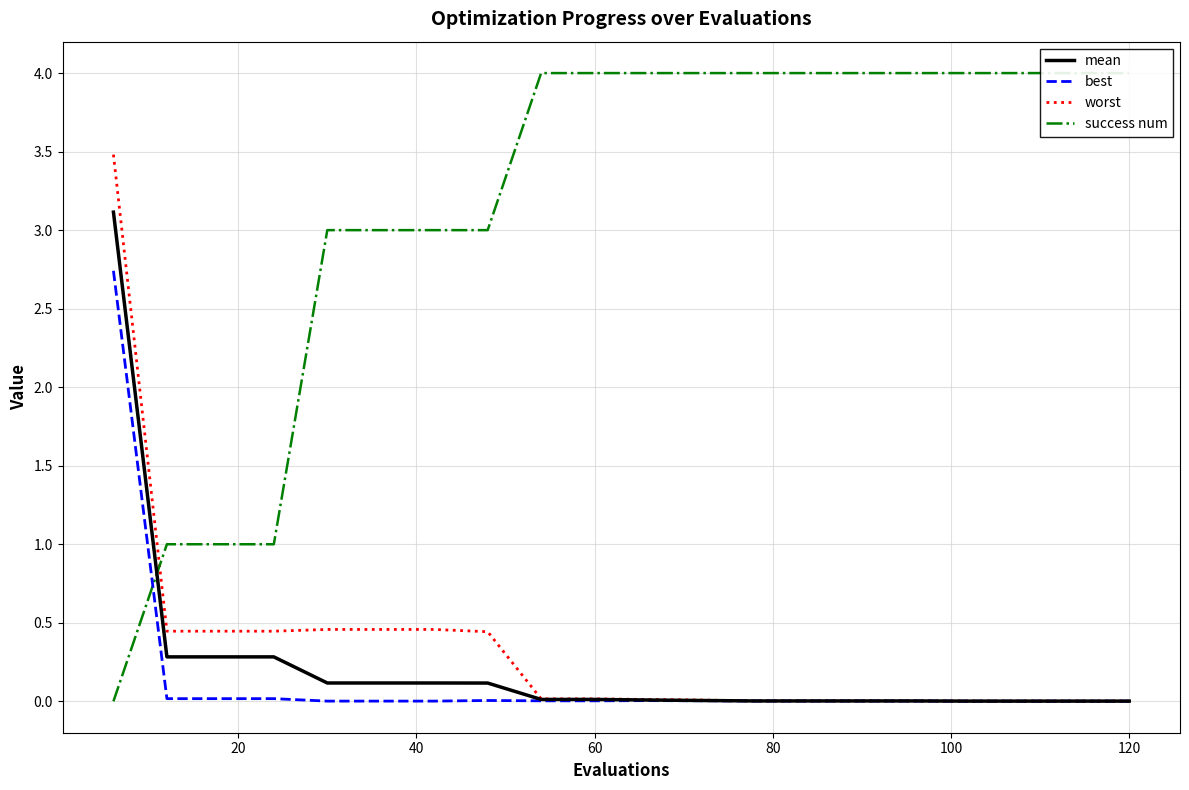

Reading left to right, extract all data points from this chart.

mean: 3.1	0.3	0.3	0.3	0.1	0.1	0.1	0.1	0.0	0.0	0.0	0.0	0.0	0.0	0.0	0.0	0.0	0.0	0.0	0.0
best: 2.7	0.0	0.0	0.0	0.0	0.0	0.0	0.0	0.0	0.0	0.0	0.0	0.0	0.0	0.0	0.0	0.0	0.0	0.0	0.0
worst: 3.5	0.4	0.4	0.4	0.5	0.5	0.5	0.4	0.0	0.0	0.0	0.0	0.0	0.0	0.0	0.0	0.0	0.0	0.0	0.0
success num: 0.0	1.0	1.0	1.0	3.0	3.0	3.0	3.0	4.0	4.0	4.0	4.0	4.0	4.0	4.0	4.0	4.0	4.0	4.0	4.0